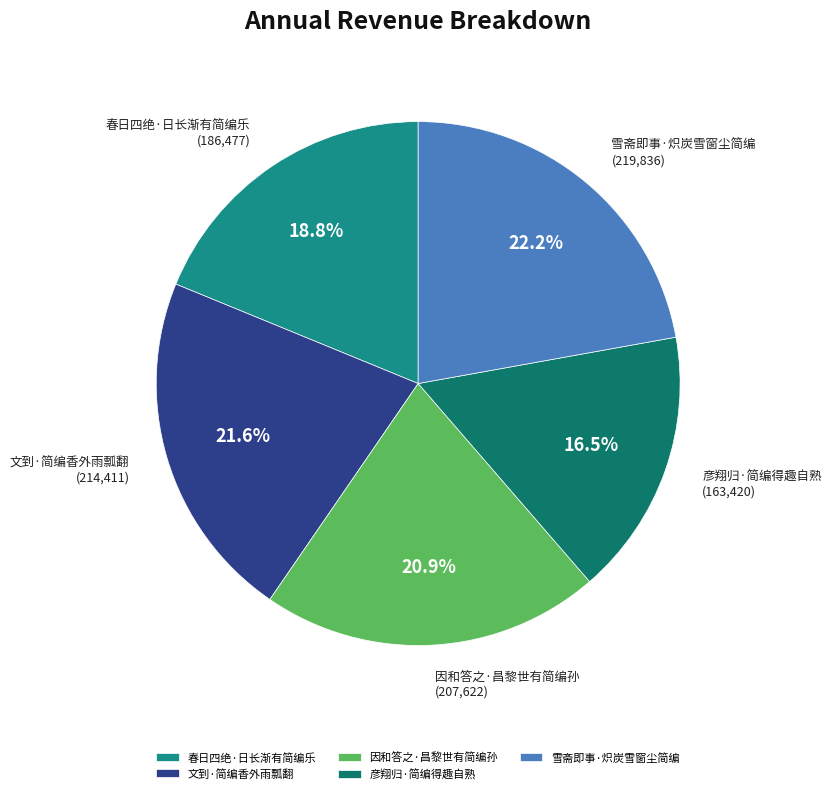

Is there any slice that represents more than half of the pie?

No